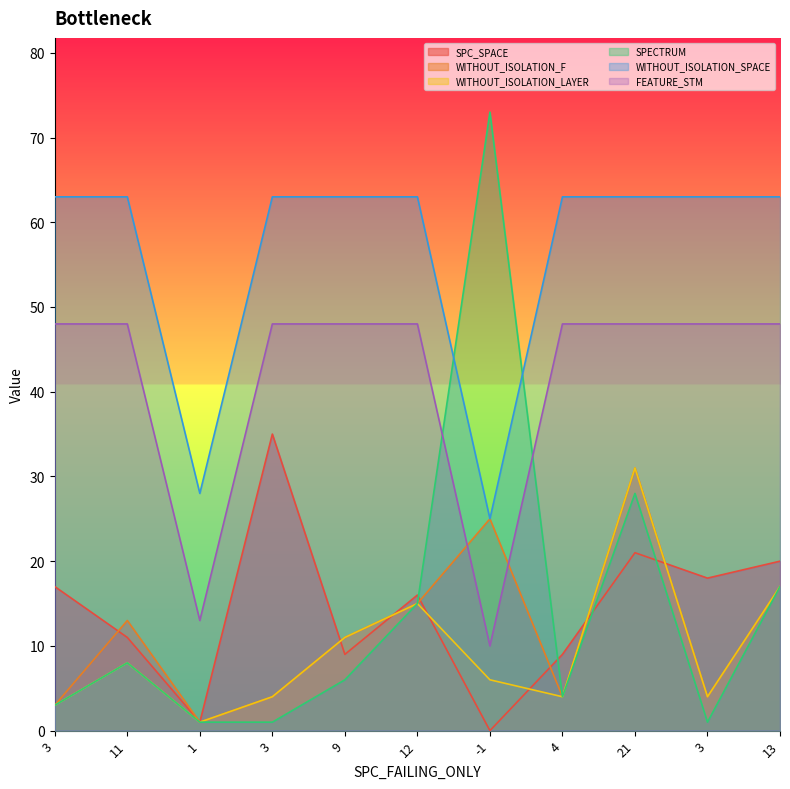

How many times do SPC_SPACE and WITHOUT_ISOLATION_LAYER cross each other?

6